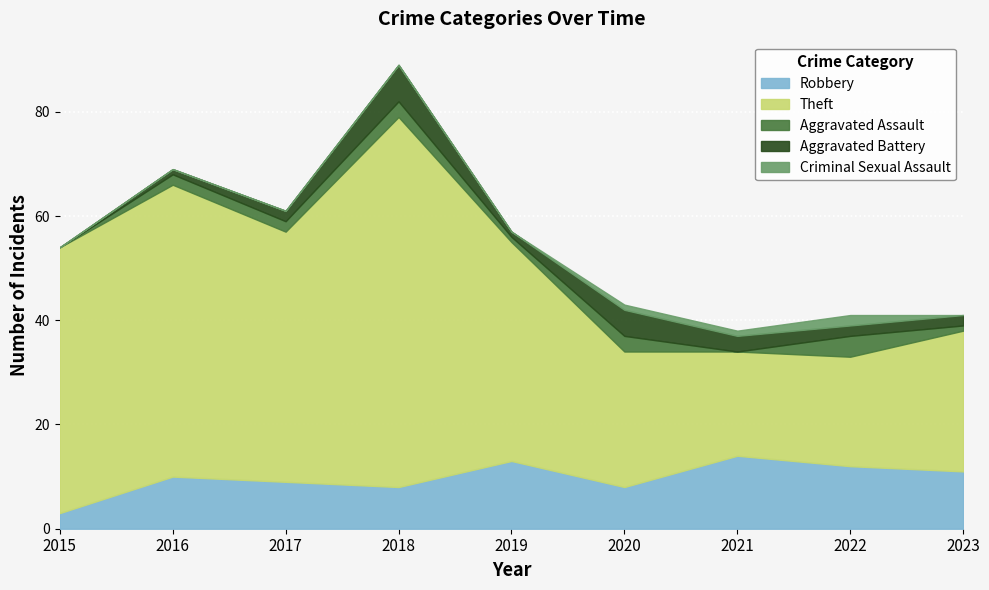

How many lines are shown in the chart?

5